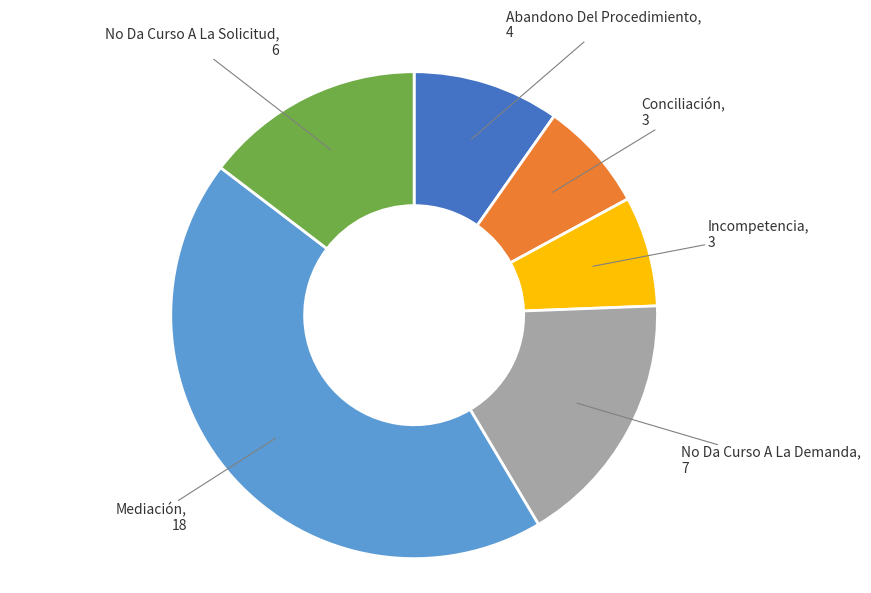

Is there a majority slice in this chart?

No